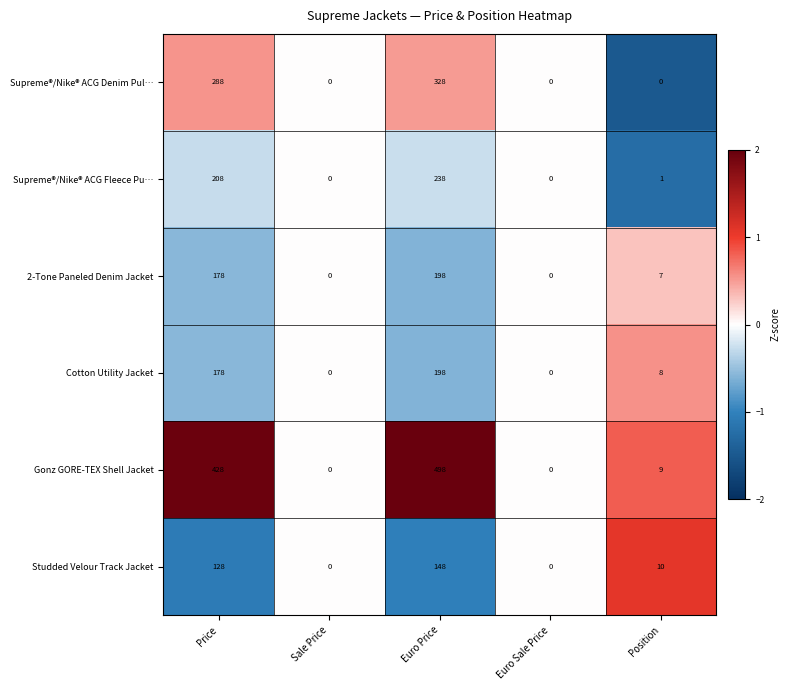

Which series has the largest range (max minus min)?

Gonz GORE-TEX Shell Jacket